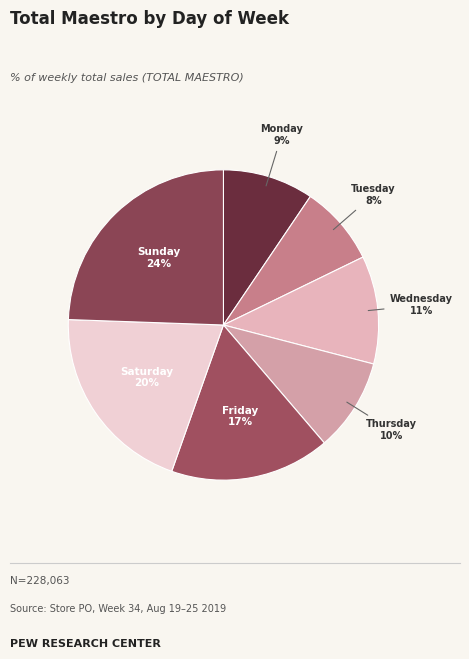

The Tuesday slice represents 1% of the pie. True or false?

False